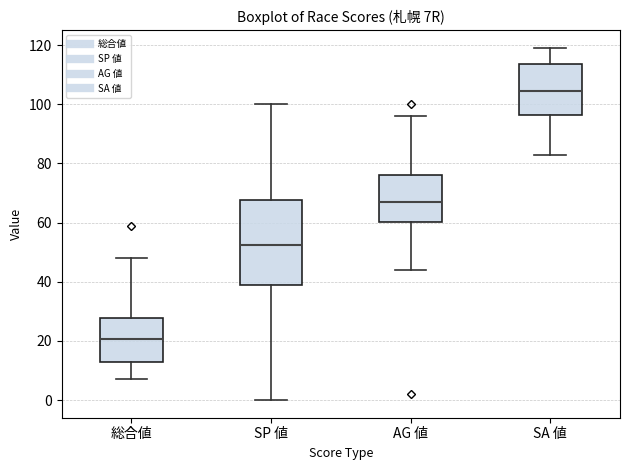

Reading left to right, transcribe this box plot: for each box, give where its median line is, the range the box spans, and where its two whiskers end, as read against the y-axis. The values are not printed on the chart, so give them approximately, as read against the axis.

総合値: median 20, box 12 to 28, whiskers 8 to 48
SP 値: median 52, box 38 to 68, whiskers 0 to 100
AG 値: median 68, box 60 to 76, whiskers 44 to 96
SA 値: median 104, box 96 to 114, whiskers 84 to 120